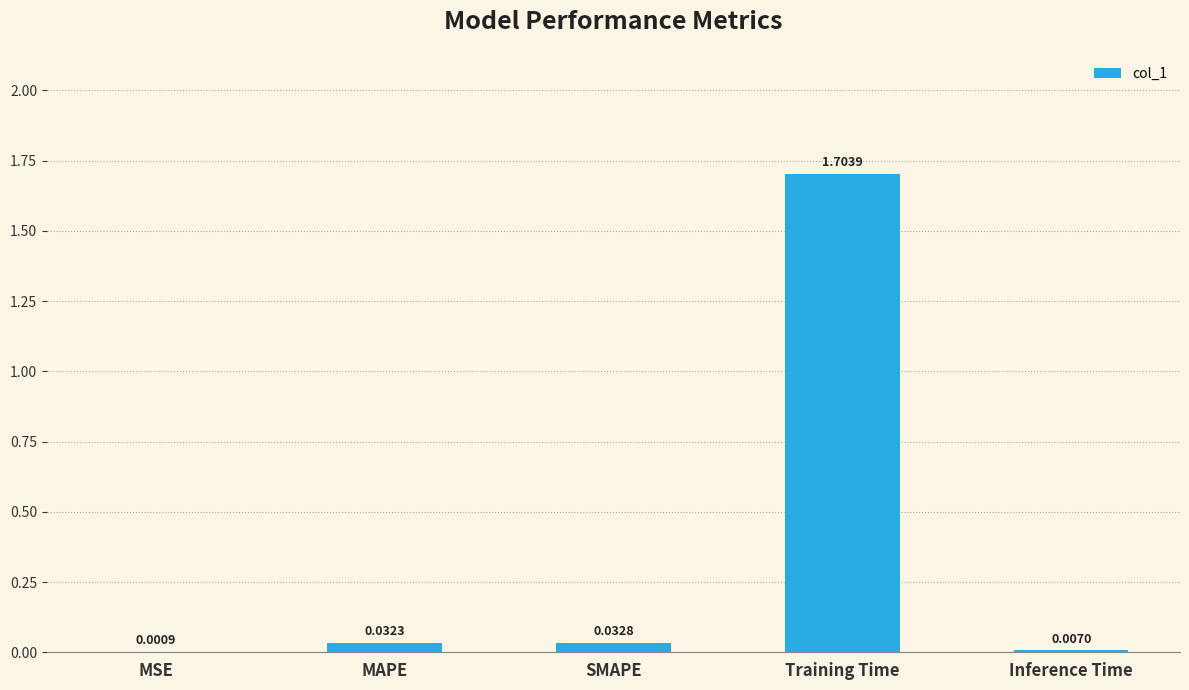

What is the sum of all values?

1.8